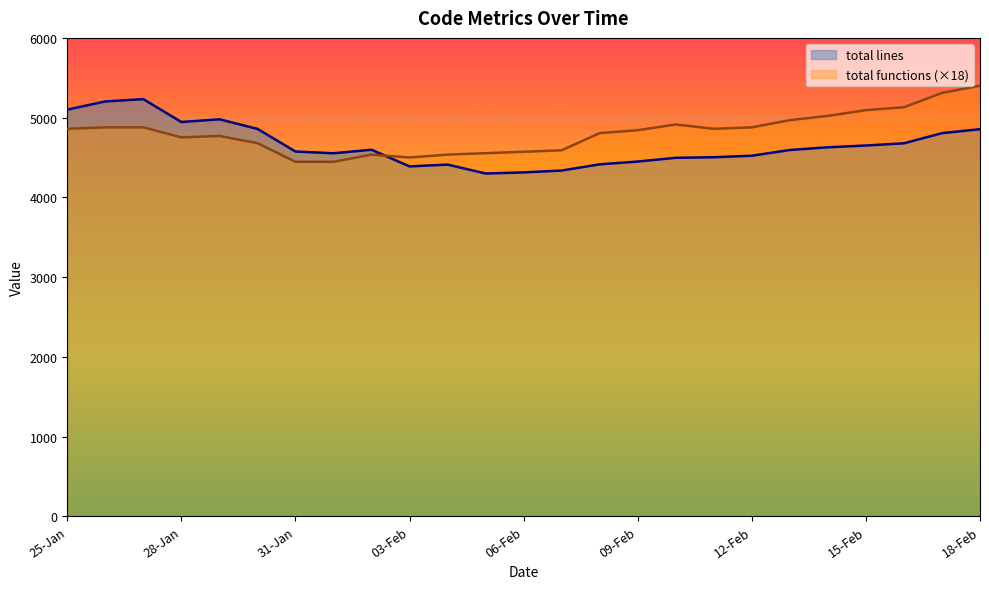

Read the total lines value at 27-Jan.

5232